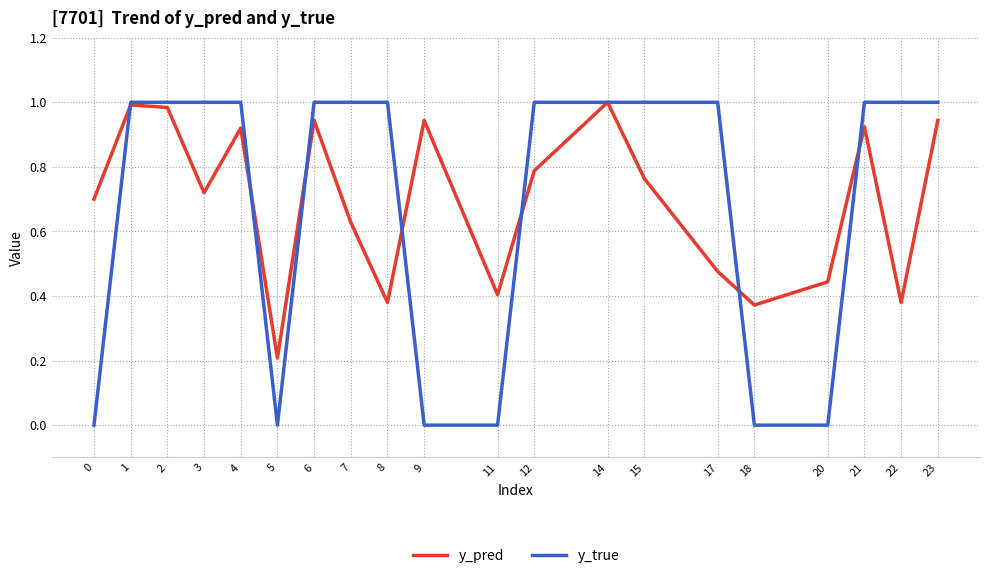

What is the total value across all series at 1?

2.0